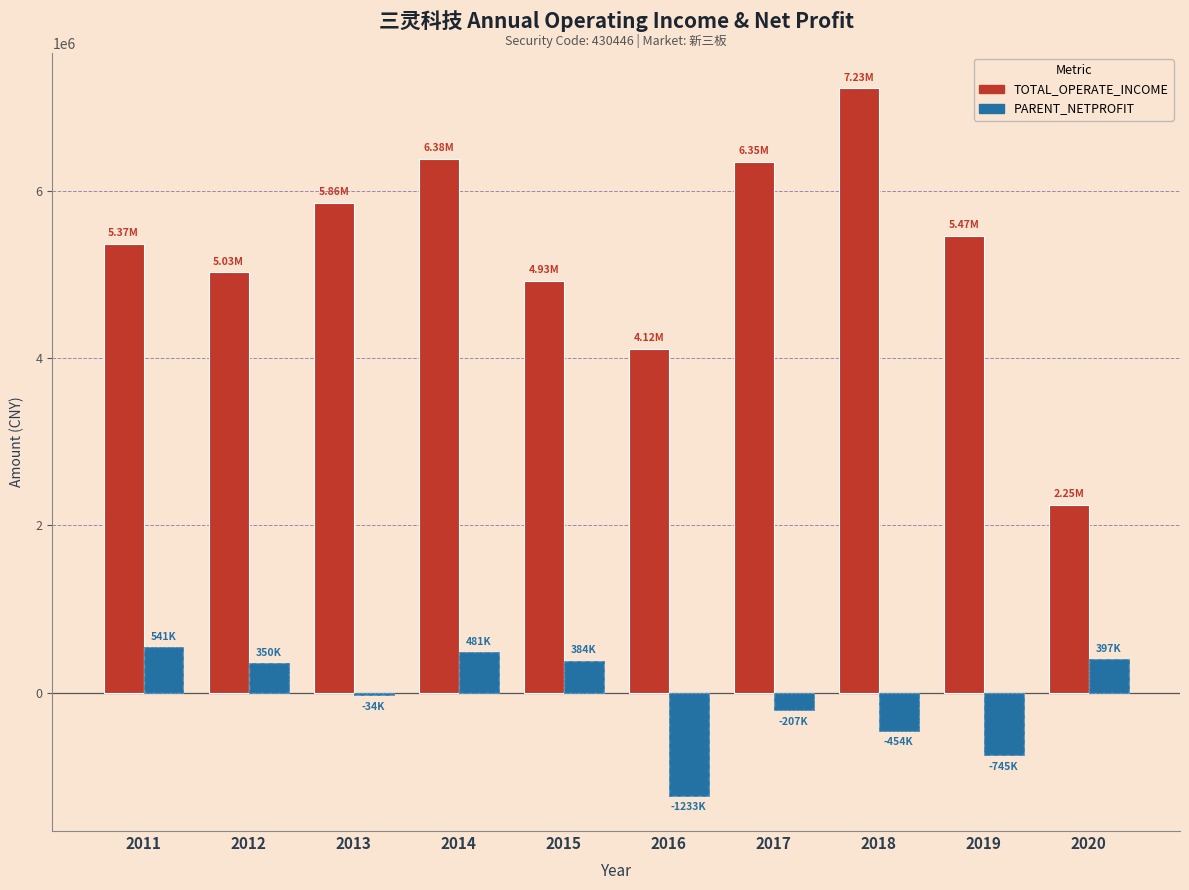

Reading left to right, transcribe all the data shown in this chart.

TOTAL_OPERATE_INCOME: 5372561.2	5027198.1	5857345.2	6383447.9	4927828.2	4116342.9	6352440.4	7231363.1	5467380.8	2250389.0
PARENT_NETPROFIT: 540981.9	350083.7	-33969.1	480995.0	383796.2	-1232802.4	-206555.2	-454259.0	-744872.9	397214.2